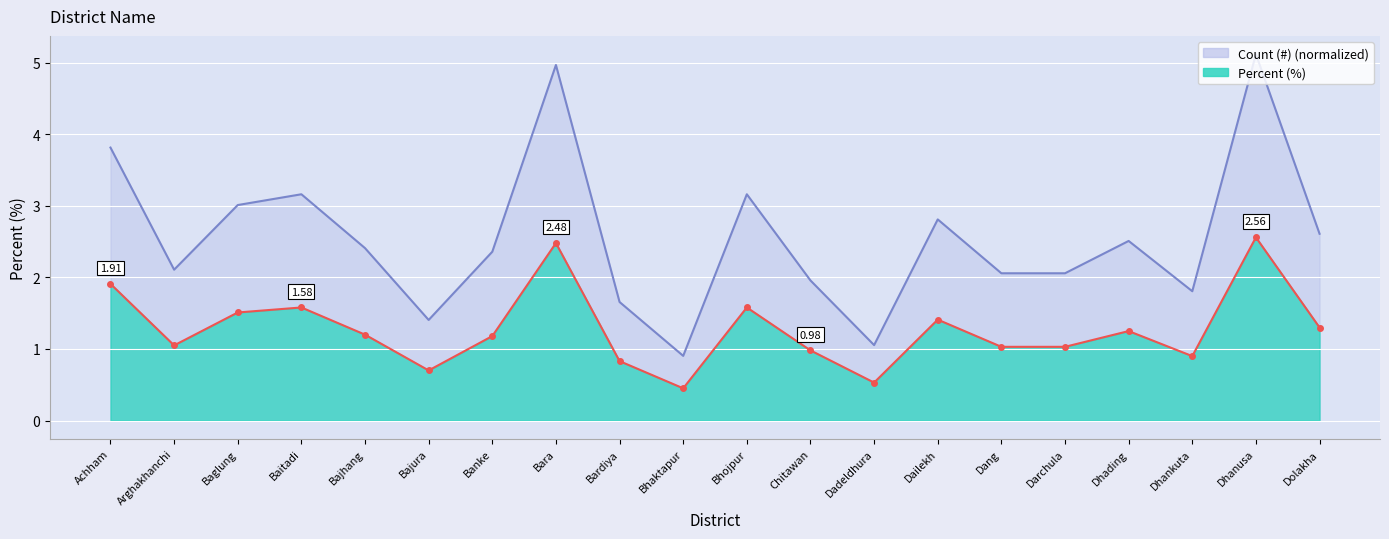

How many lines are shown in the chart?

2